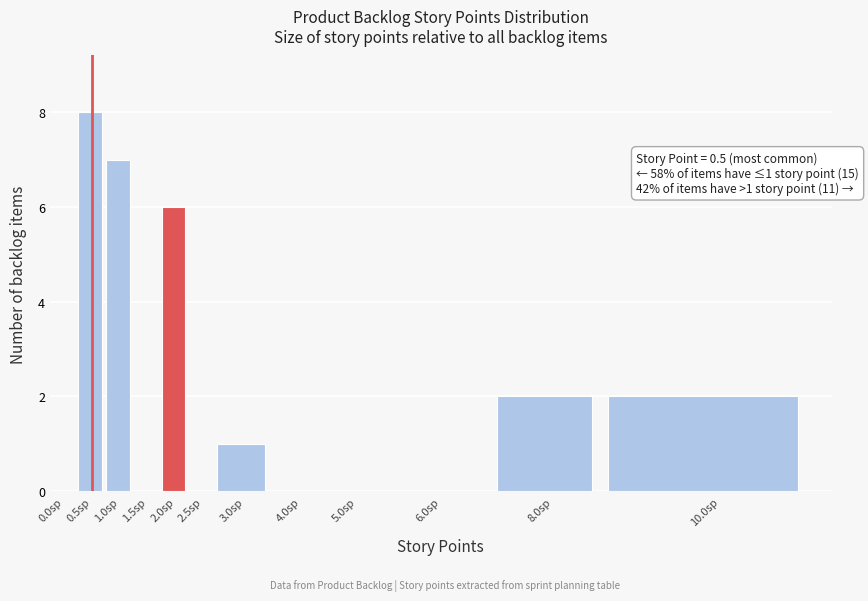

Reading left to right, list all the values displayed in this chart.

0.0sp=0	0.5sp=8	1.0sp=7	1.5sp=0	2.0sp=6	2.5sp=0	3.0sp=1	4.0sp=0	5.0sp=0	6.0sp=0	8.0sp=2	10.0sp=2